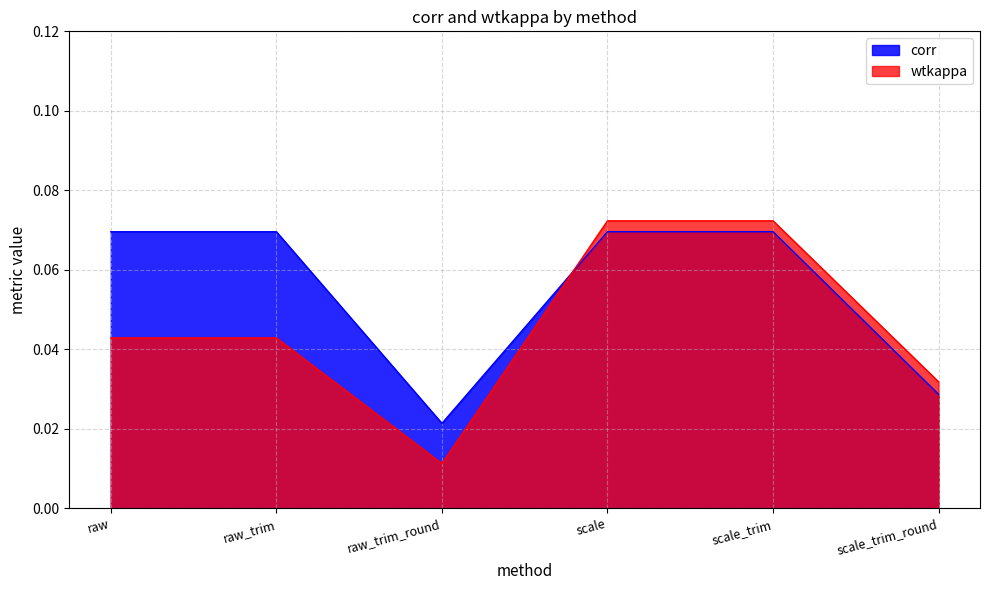

In corr, how many points are lower than both neighbors (excluding endpoints)?

1